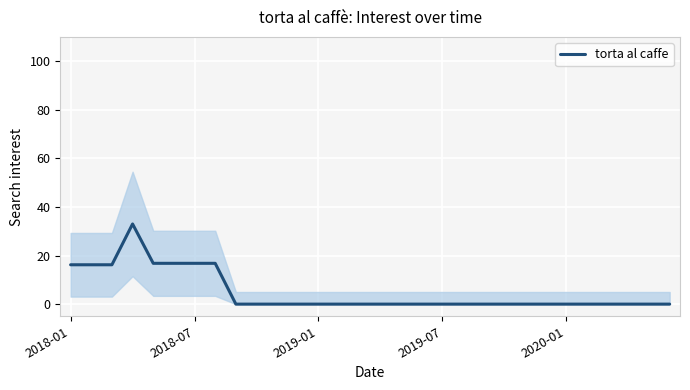

Reading left to right, what are all the values shown in this chart?

16.2	16.2	16.2	33.0	16.8	16.8	16.8	16.8	0.0	0.0	0.0	0.0	0.0	0.0	0.0	0.0	0.0	0.0	0.0	0.0	0.0	0.0	0.0	0.0	0.0	0.0	0.0	0.0	0.0	0.0